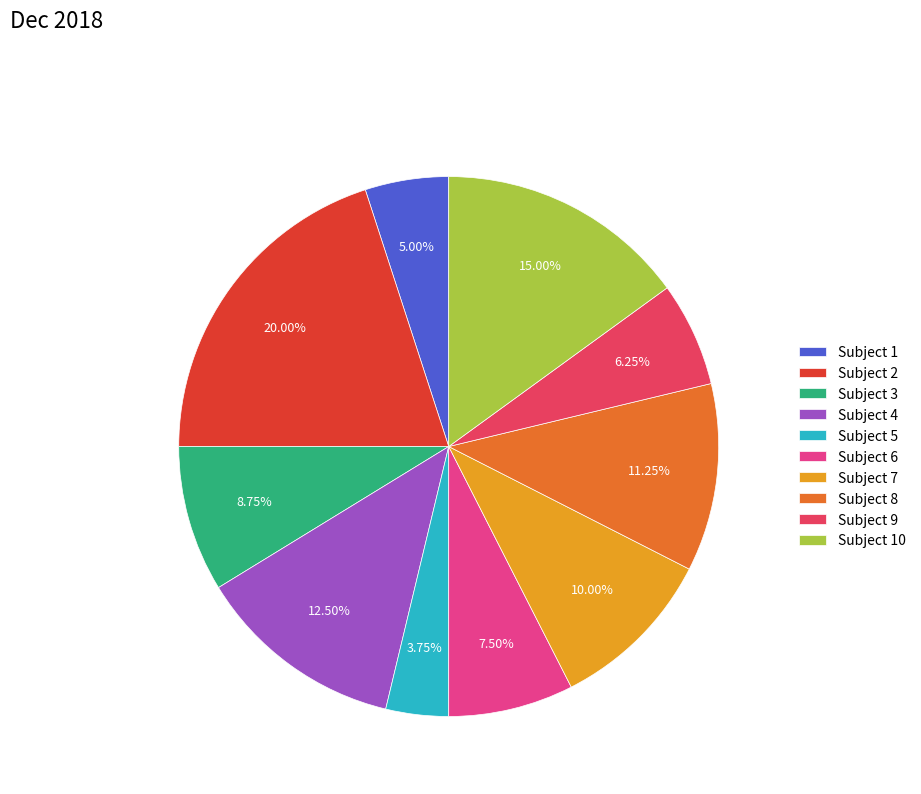

To the nearest percent, what is the difference between the largest and smallest slice percentages?

16%